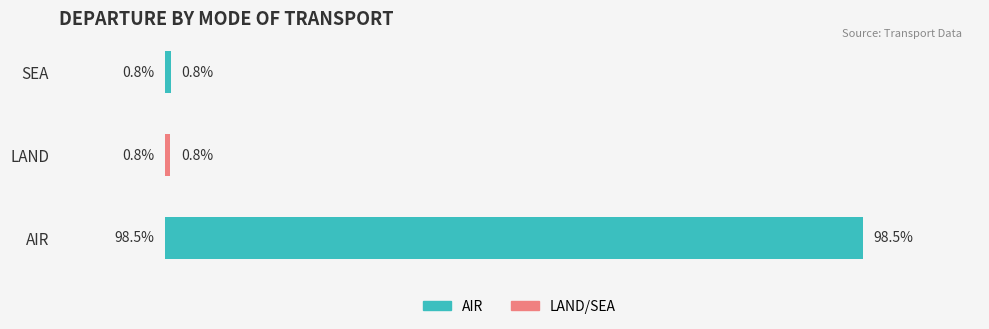

Which category has the highest value across all series?

AIR